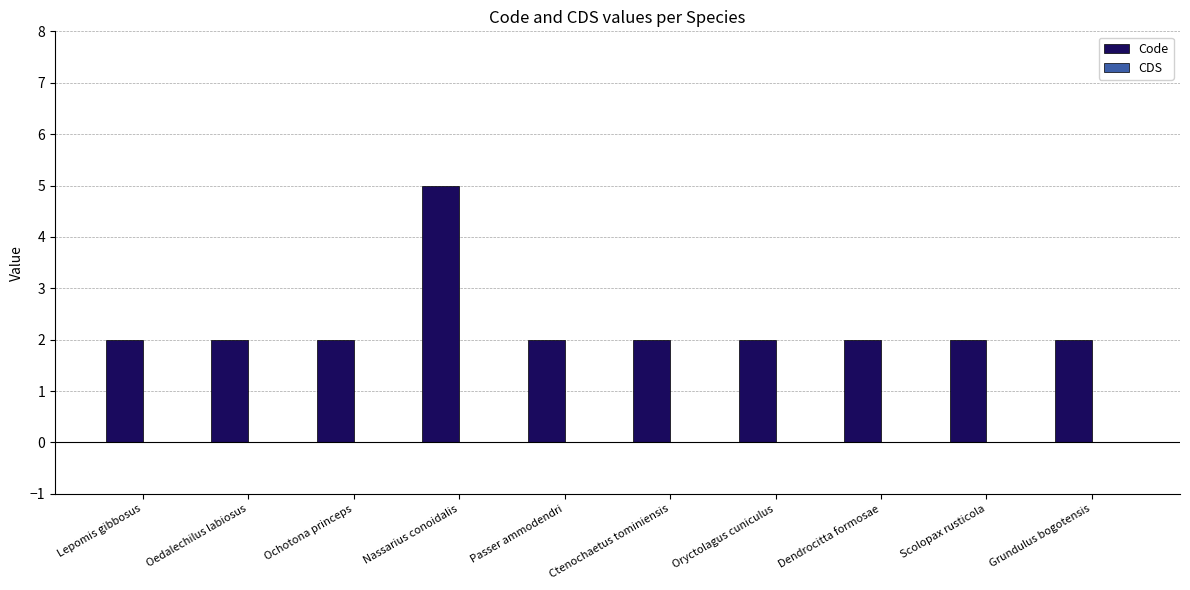

The value at Passer ammodendri is 3. True or false?

False